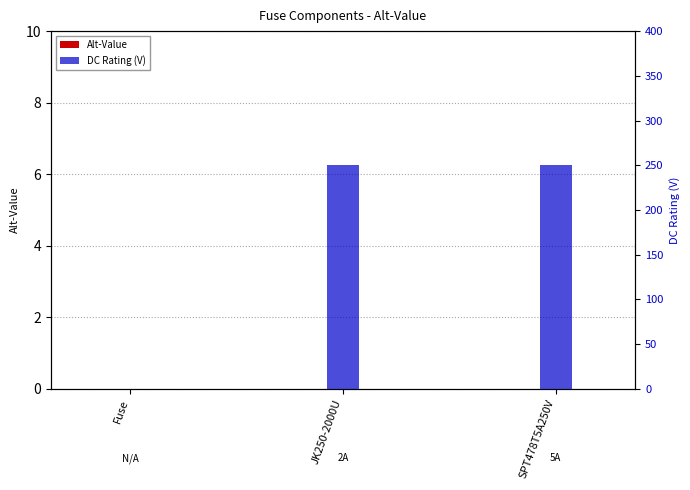

Is the value of Alt-Value at SPT478T5A250V greater than the value of DC Rating (V) at Fuse?

No